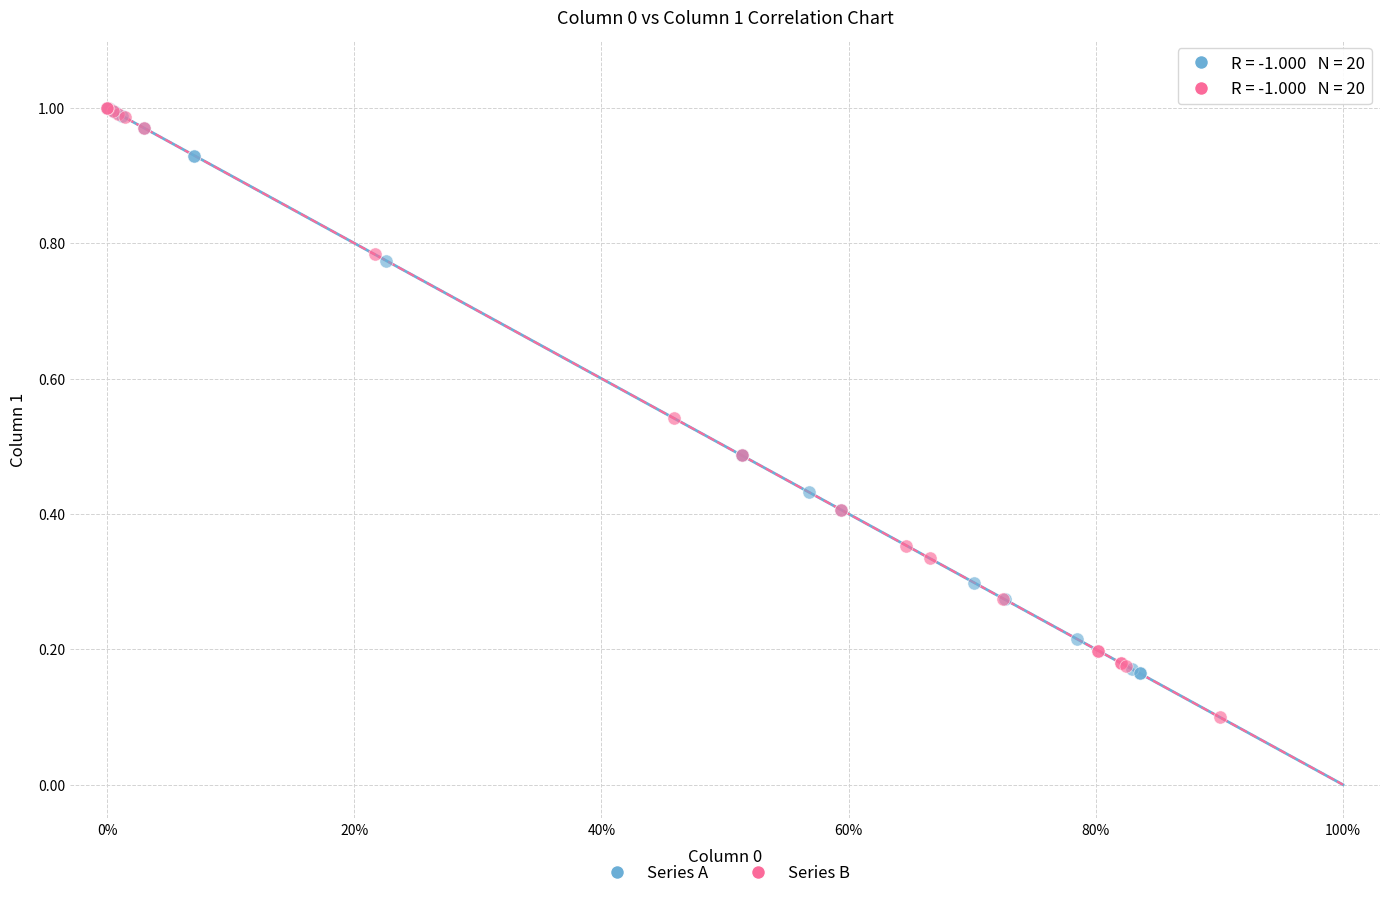

Which series reaches the minimum Y coordinate?

Series B